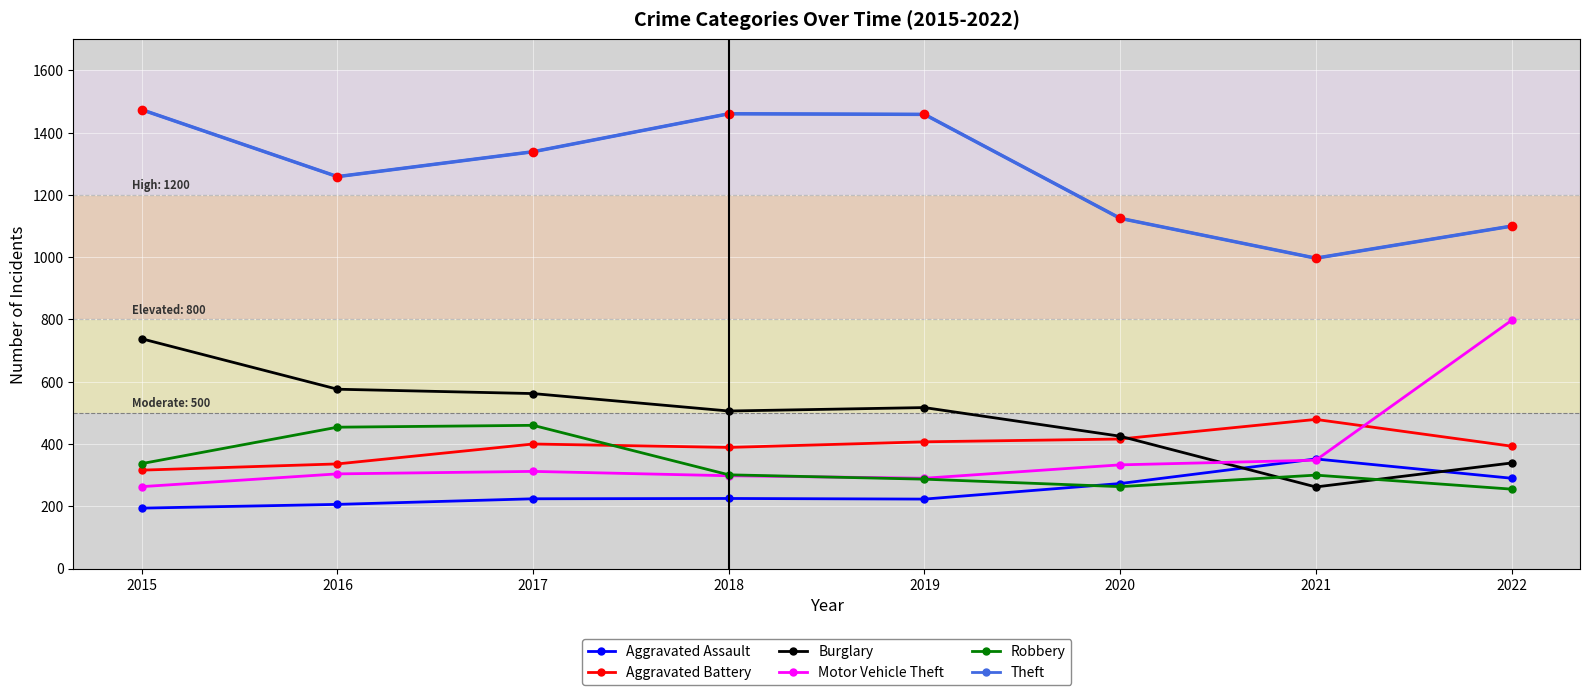

The Motor Vehicle Theft series shows 263 at 2015. True or false?

True